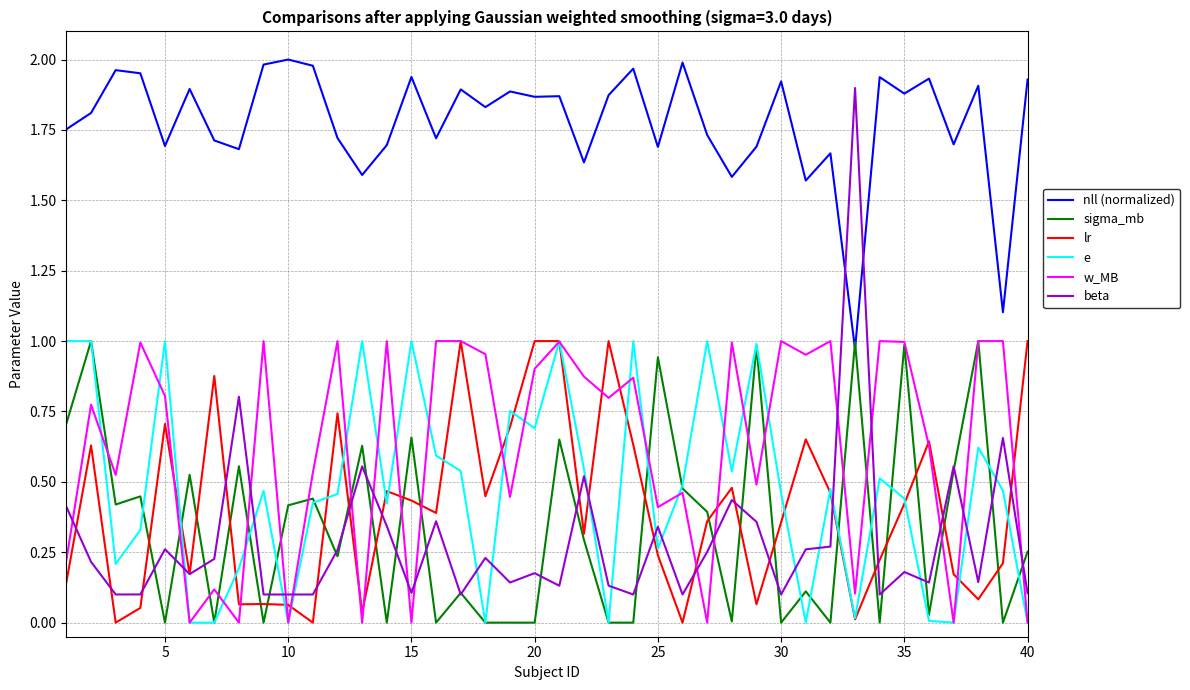

Which series has the largest total across all categories?

nll (normalized)